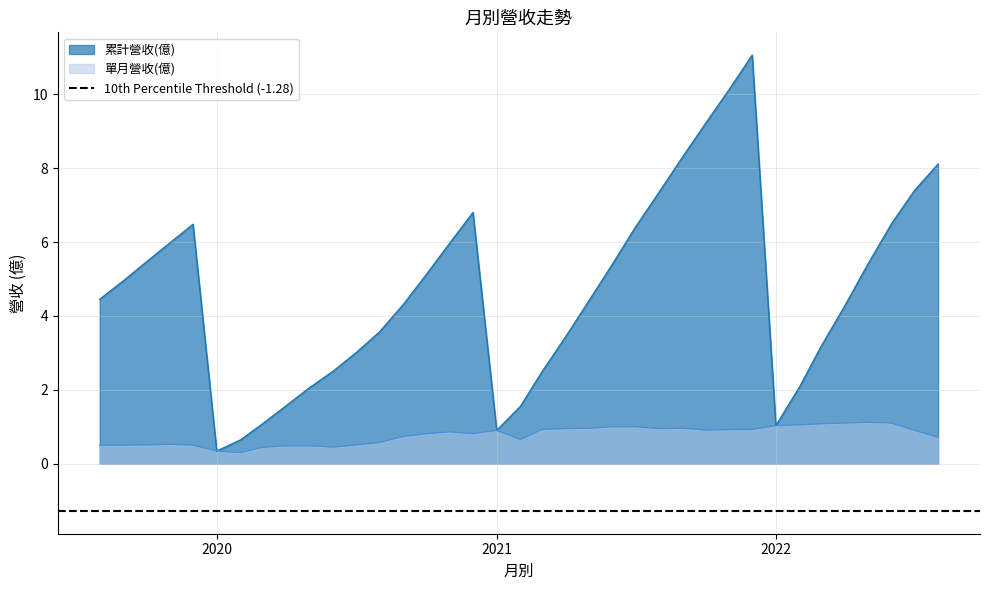

Where is 單月營收(億) nearest to the value 0?

2020-02